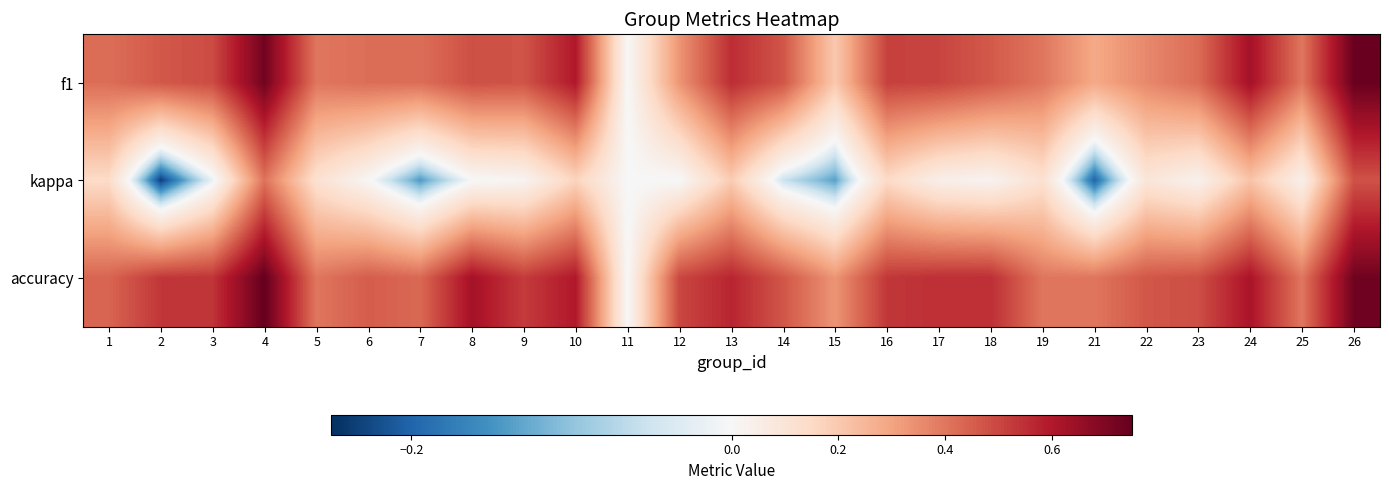

Which label corresponds to the largest value in the chart?

4